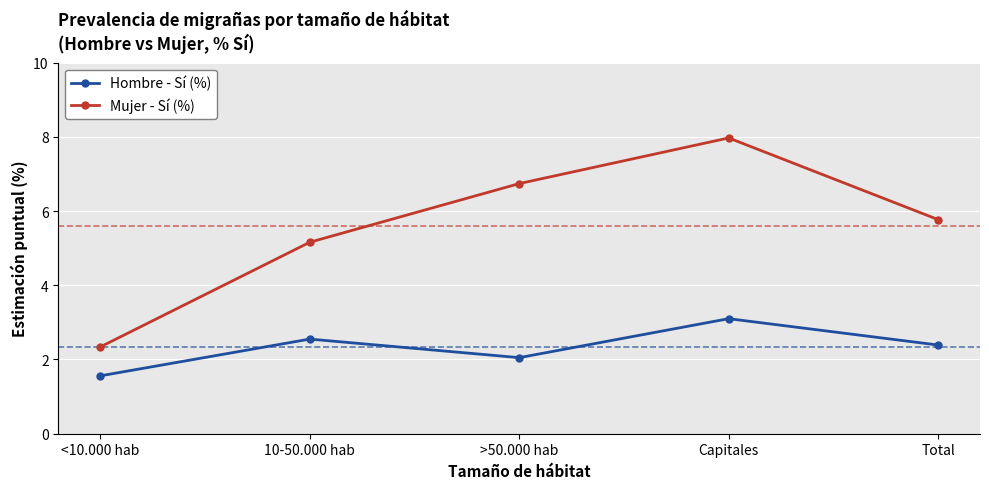

Between 10-50.000 hab and Capitales, which series saw the biggest shift?

Mujer - Sí (%)